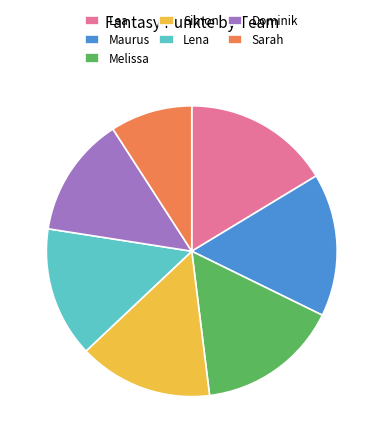

Which slice is the smallest?

Sarah